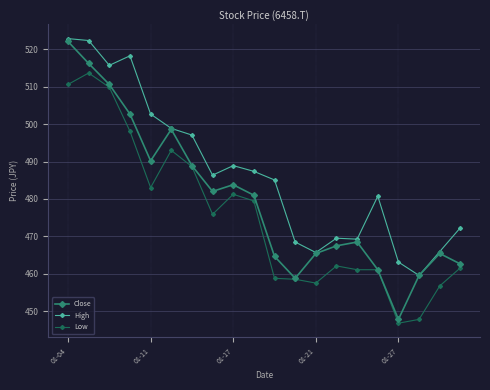

In Close, how many points are lower than both neighbors (excluding endpoints)?

4